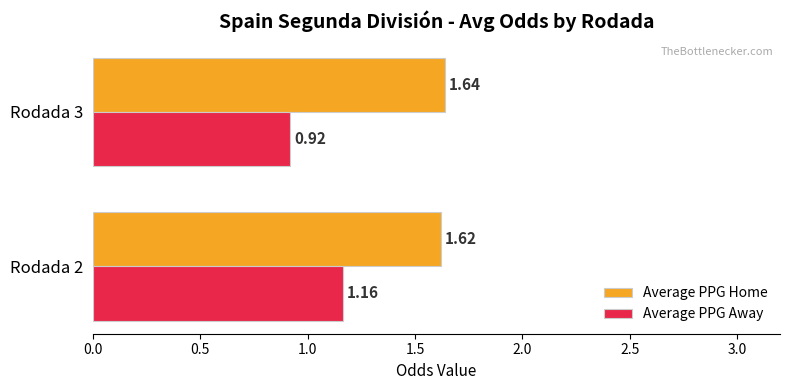

Which series has the largest range (max minus min)?

Average PPG Away